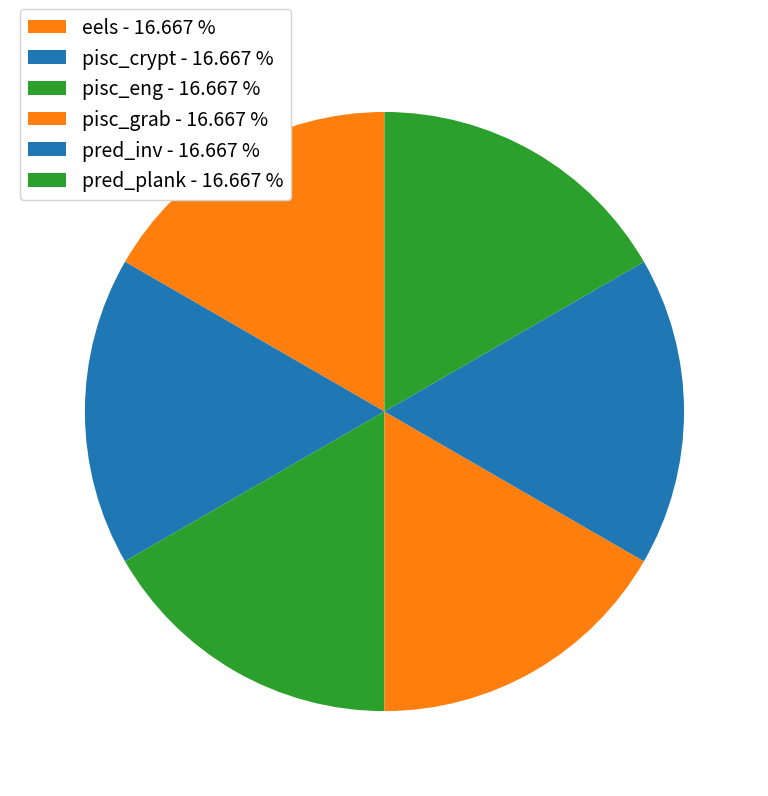

How many slices are in this pie chart?

6